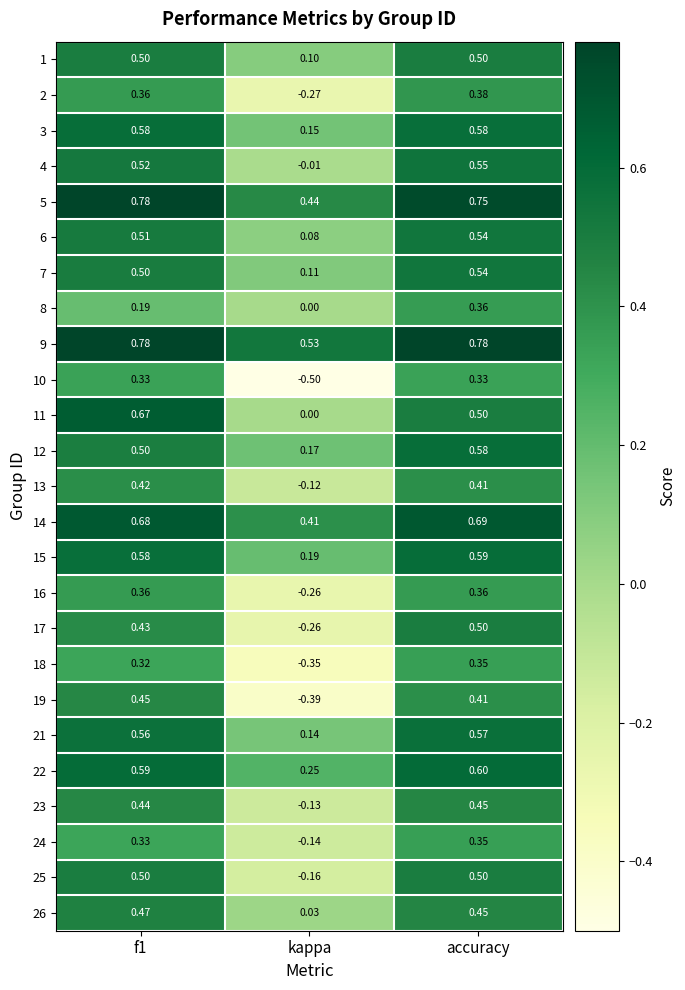

Which category has the lowest value in the 18 series?

kappa